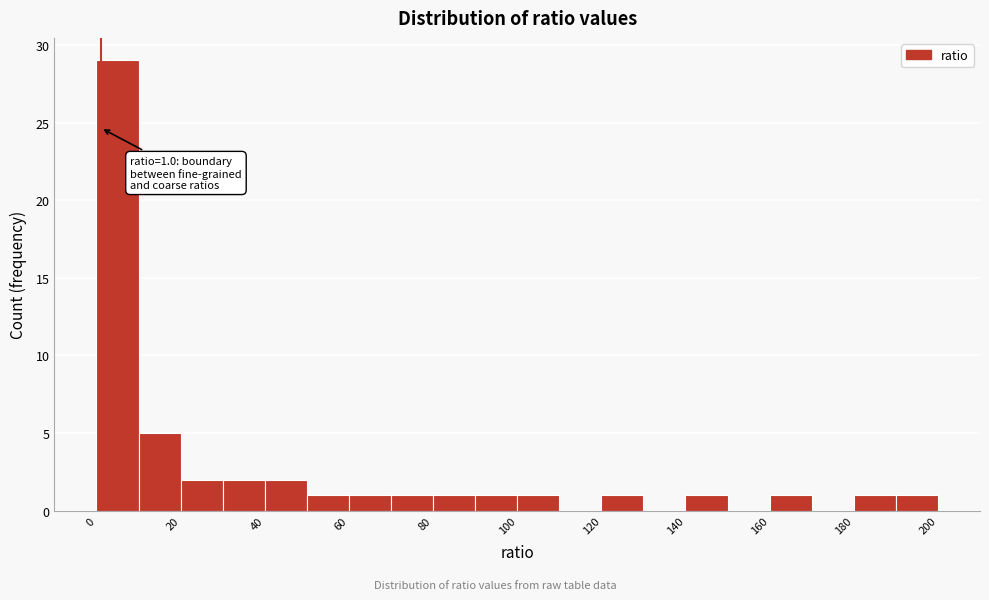

Over which range of the x-axis is the bar tallest?

0 to 10